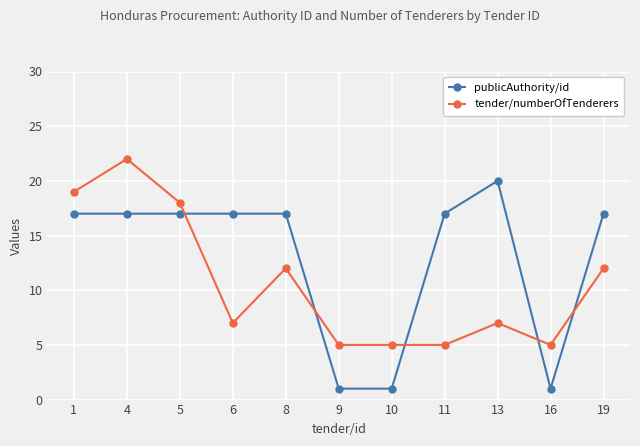

Count the publicAuthority/id values in the range 1 to 17.

10